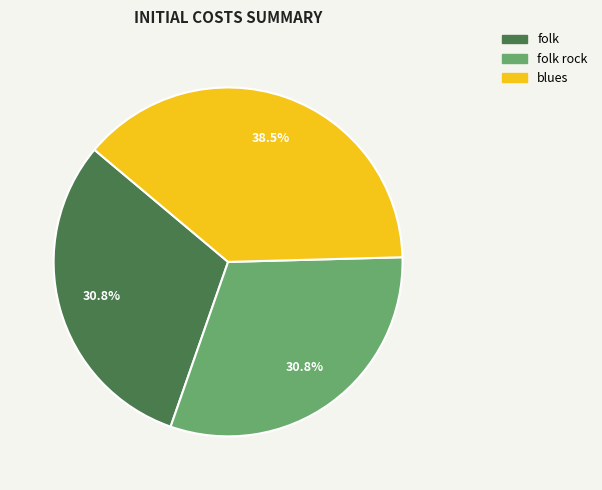

Does any single category account for the majority?

No